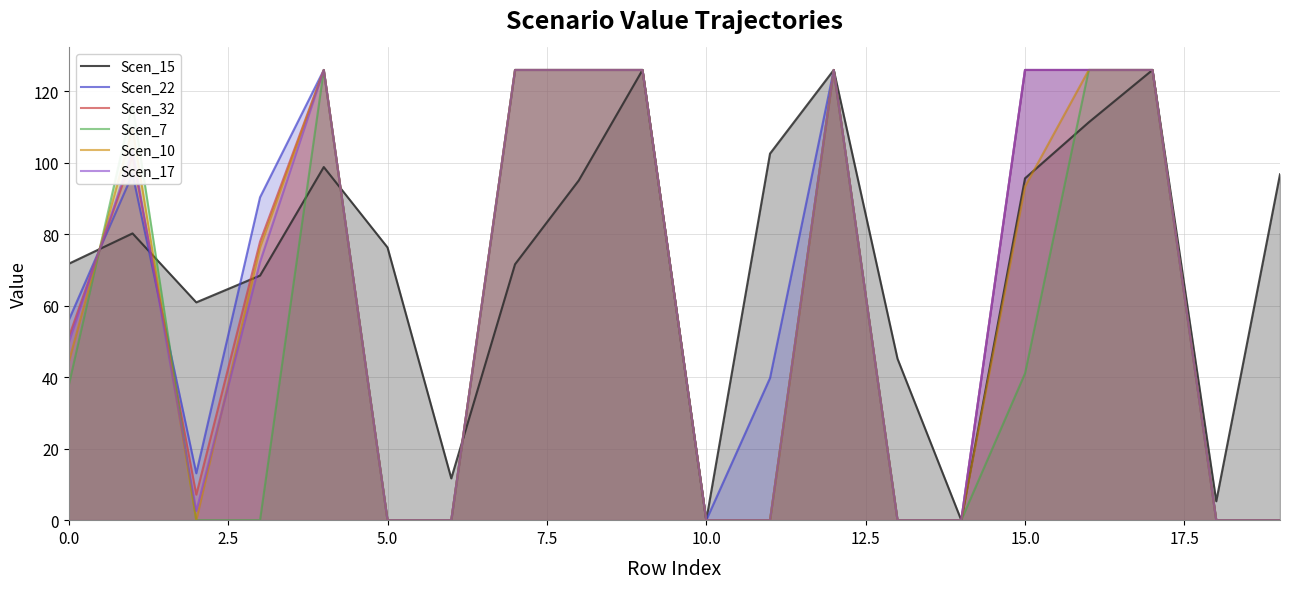

True or false: Scen_7 has a value of 24.3 at 0.0.

False